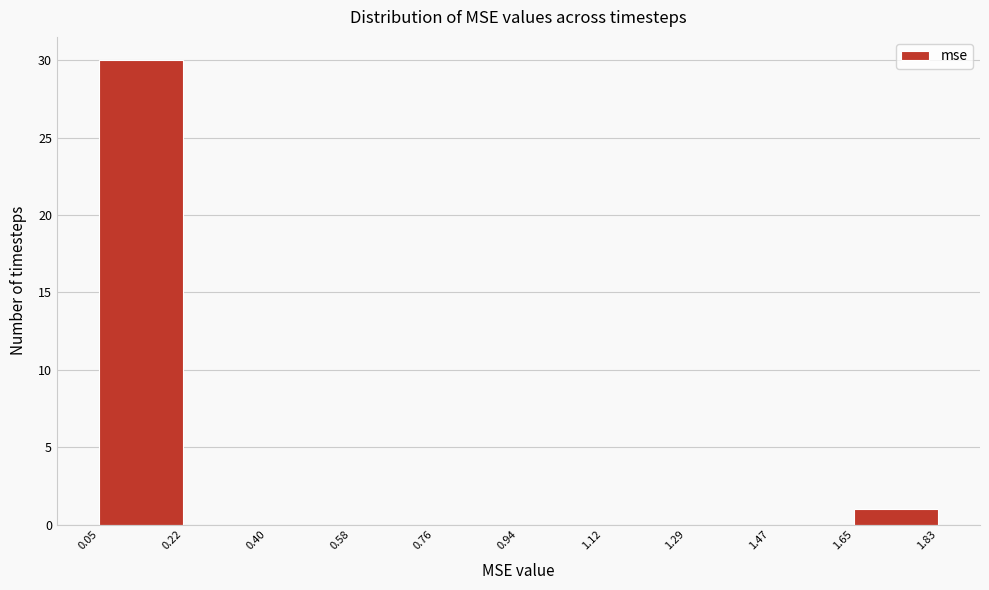

Reading left to right, list every bar in this chart as the range it spans on the x-axis followed by its height. The values are not printed on the chart, so give them approximately, as read against the axis.

0.05 to 0.22: 30
0.22 to 0.40: 0
0.40 to 0.58: 0
0.58 to 0.76: 0
0.76 to 0.94: 0
0.94 to 1.12: 0
1.12 to 1.29: 0
1.29 to 1.47: 0
1.47 to 1.65: 0
1.65 to 1.83: 1